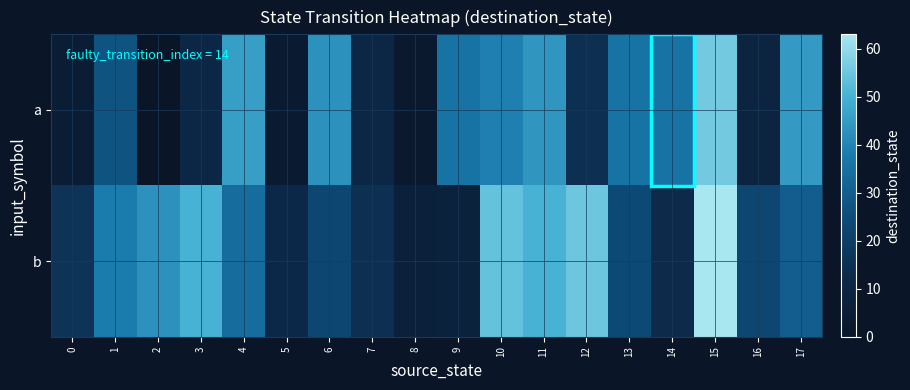

Reading left to right, transcribe all the data shown in this chart.

a: 0=5	1=27	2=0	3=11	4=46	5=3	6=43	7=11	8=2	9=36	10=39	11=44	12=15	13=36	14=36	15=56	16=9	17=45
b: 0=16	1=38	2=43	3=50	4=34	5=12	6=23	7=15	8=7	9=8	10=54	11=50	12=55	13=24	14=13	15=63	16=23	17=30